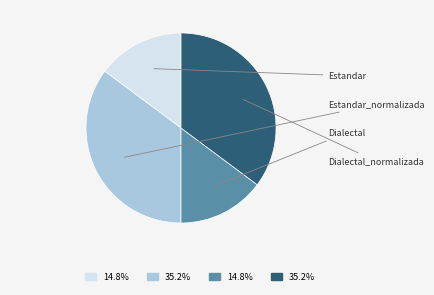

Does any single category account for the majority?

No